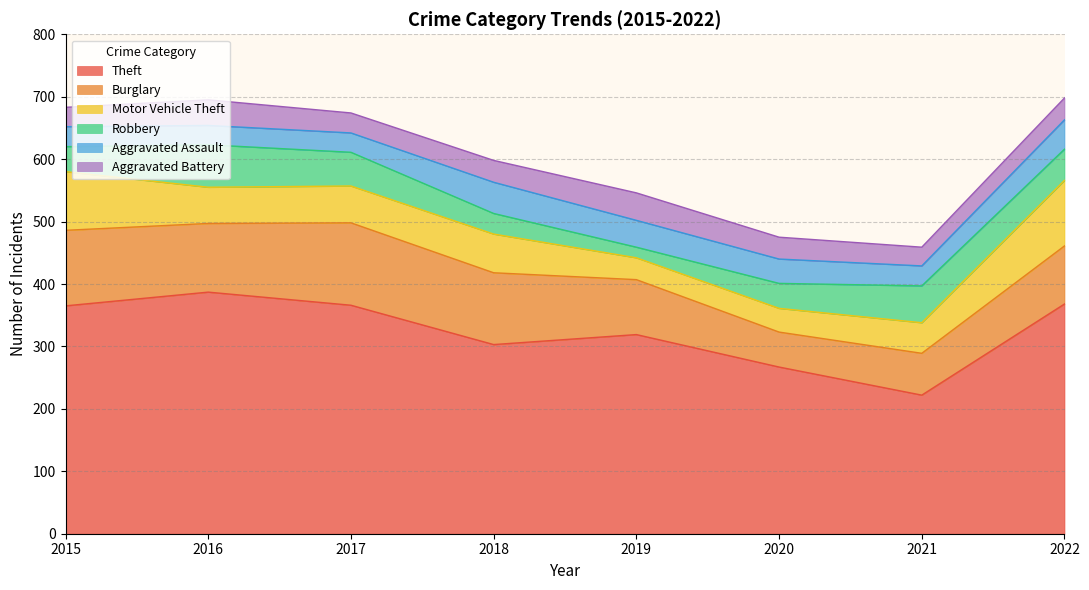

Reading left to right, transcribe all the data shown in this chart.

Theft: 365	387	366	303	319	267	222	368
Burglary: 121	110	132	115	88	56	67	93
Motor Vehicle Theft: 94	58	59	62	35	38	49	105
Robbery: 40	68	54	33	17	40	59	50
Aggravated Assault: 32	31	31	50	43	39	32	47
Aggravated Battery: 31	41	32	35	44	35	30	35